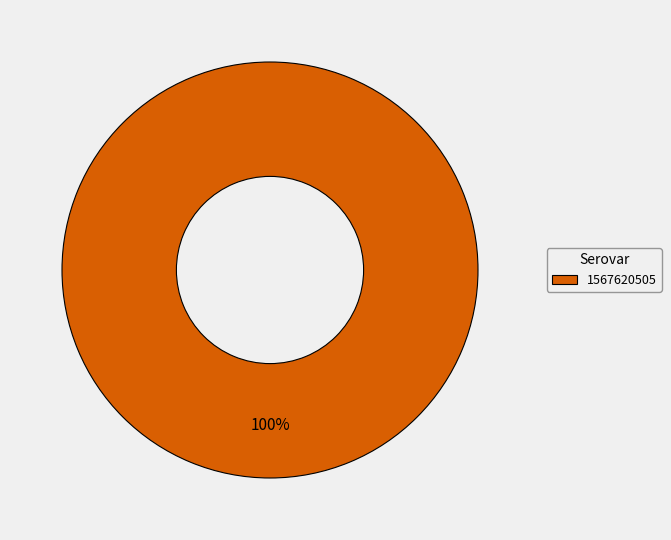

True or false: 1567620505 accounts for 89% of the total.

False